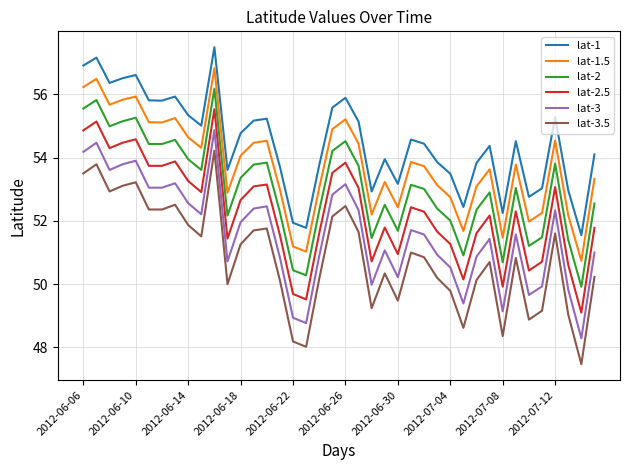

True or false: lat-1 and lat-3 cross at least once.

False